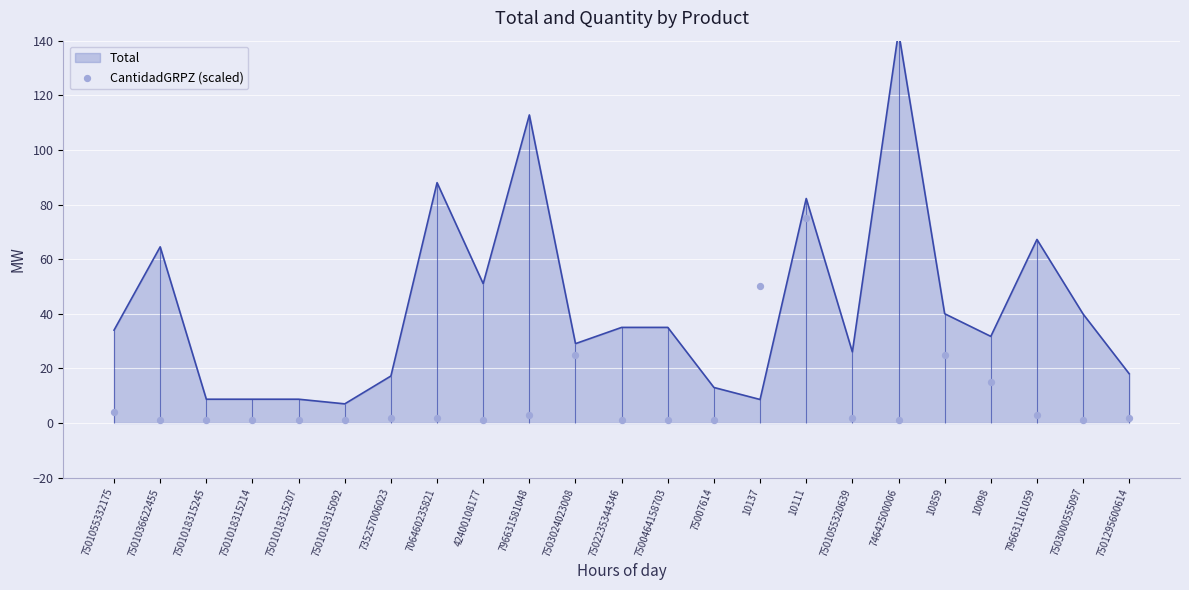

What is the ratio of the value at 10137 to the value at 7500464158703?

50.0